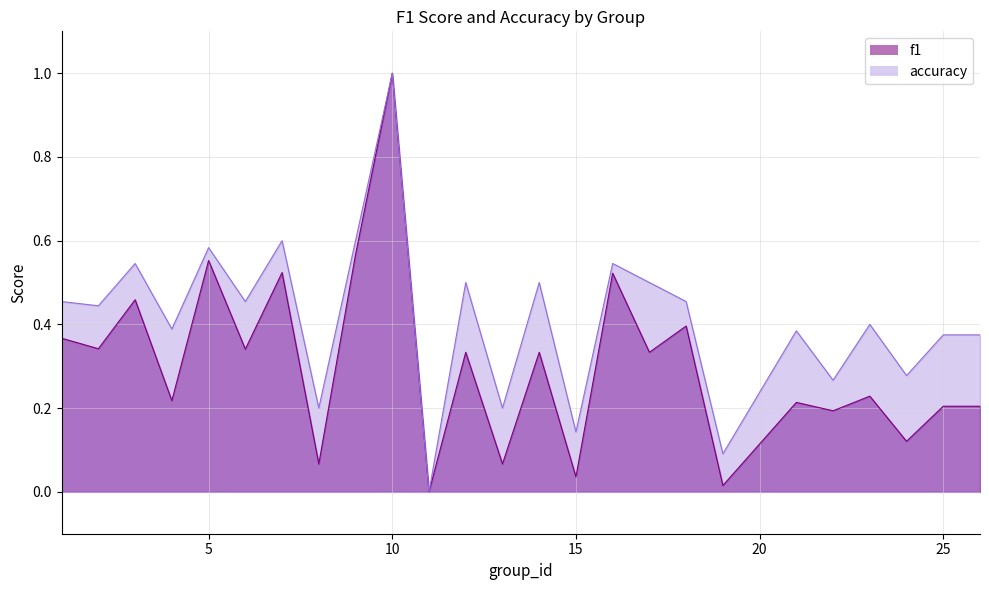

Reading right to left, transcribe all the data shown in this chart.

f1: 26=0.2	25=0.2	24=0.1	23=0.2	22=0.2	21=0.2	19=0.0	18=0.4	17=0.3	16=0.5	15=0.0	14=0.3	13=0.1	12=0.3	11=0.0	10=1.0	9=0.6	8=0.1	7=0.5	6=0.3	5=0.6	4=0.2	3=0.5	2=0.3	1=0.4
accuracy: 26=0.4	25=0.4	24=0.3	23=0.4	22=0.3	21=0.4	19=0.1	18=0.5	17=0.5	16=0.5	15=0.1	14=0.5	13=0.2	12=0.5	11=0.0	10=1.0	9=0.6	8=0.2	7=0.6	6=0.5	5=0.6	4=0.4	3=0.5	2=0.4	1=0.5